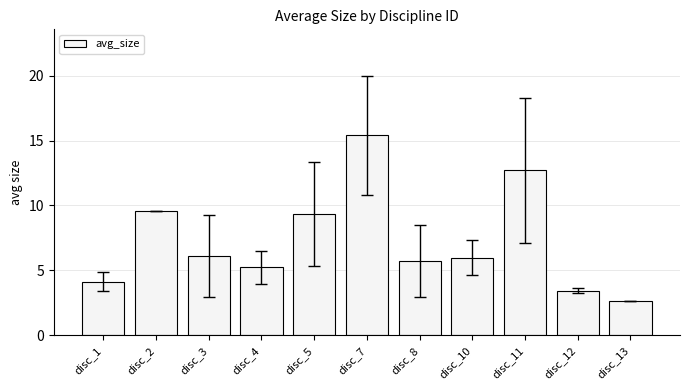

How many data points does each series have?

11